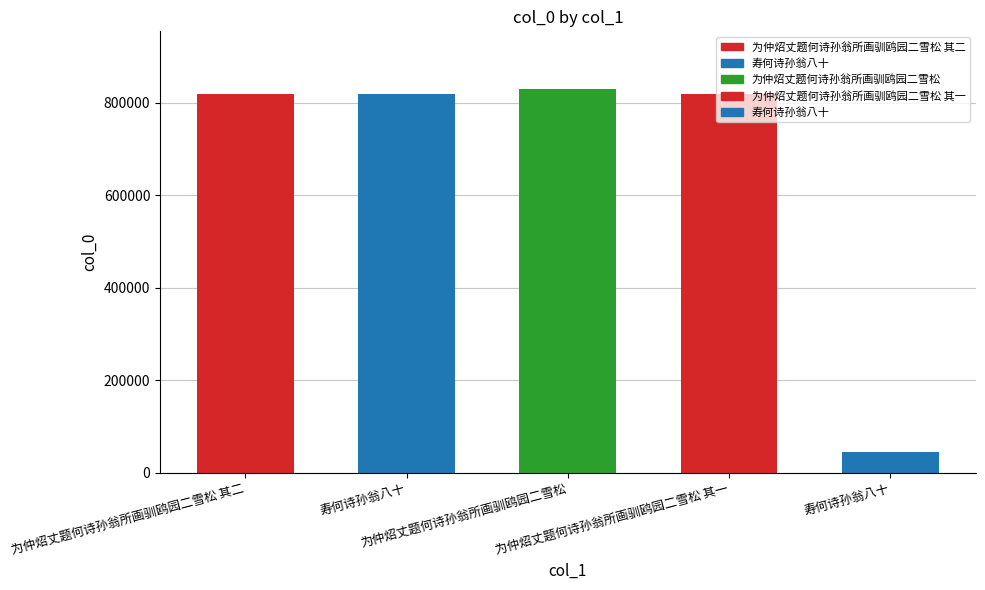

What is the value of the 1st bar from the left?

818482